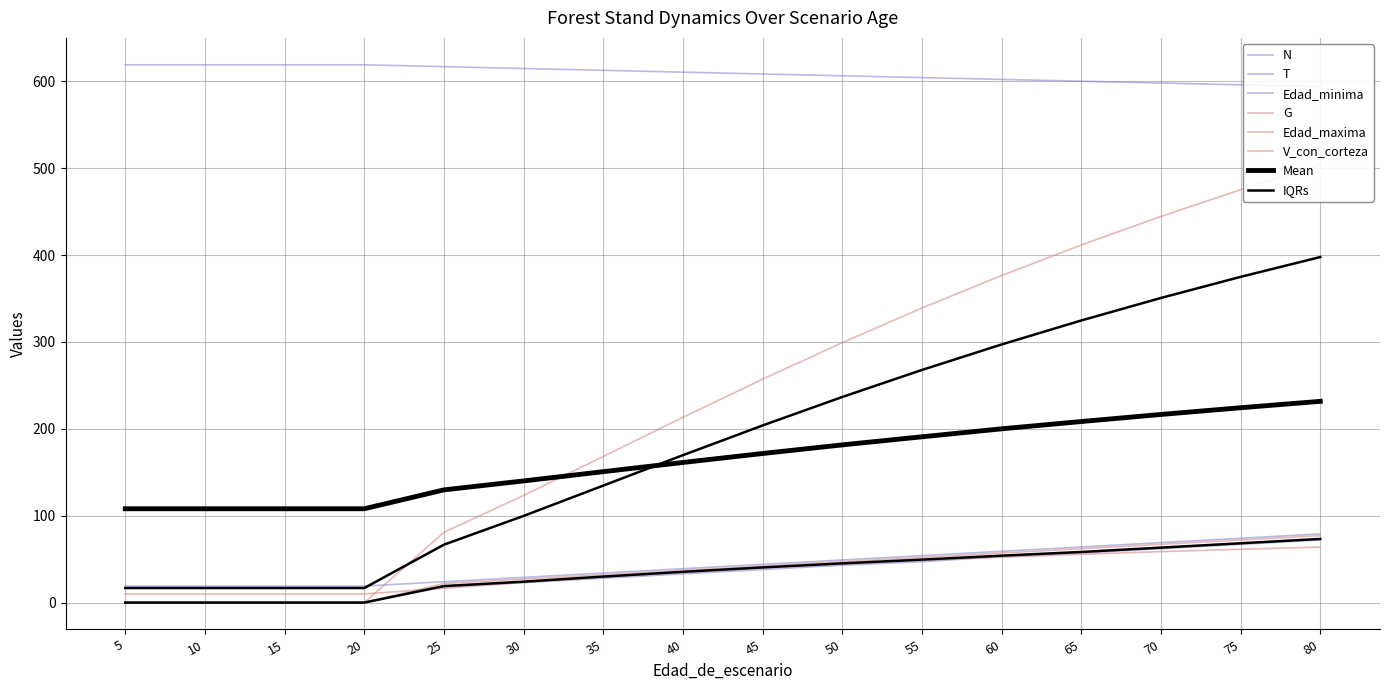

True or false: T has more than 1 interior local peaks.

False